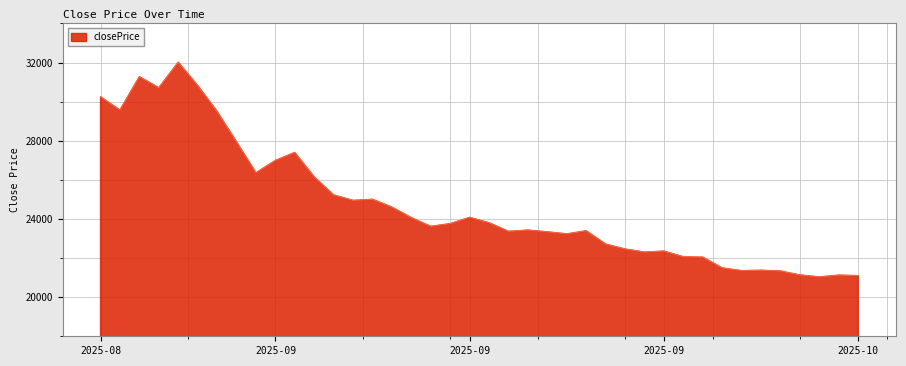

What is the greatest value displayed?

32015